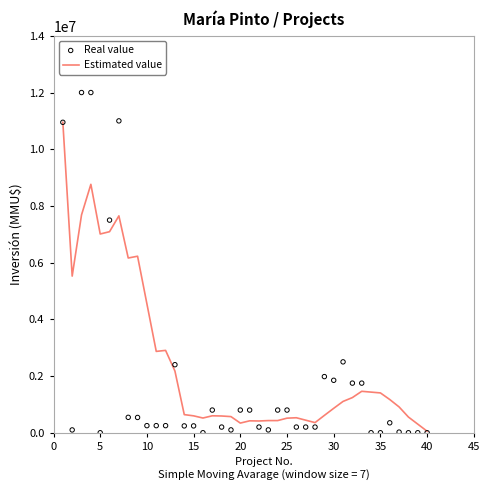

Which series reaches the minimum Y coordinate?

Real value